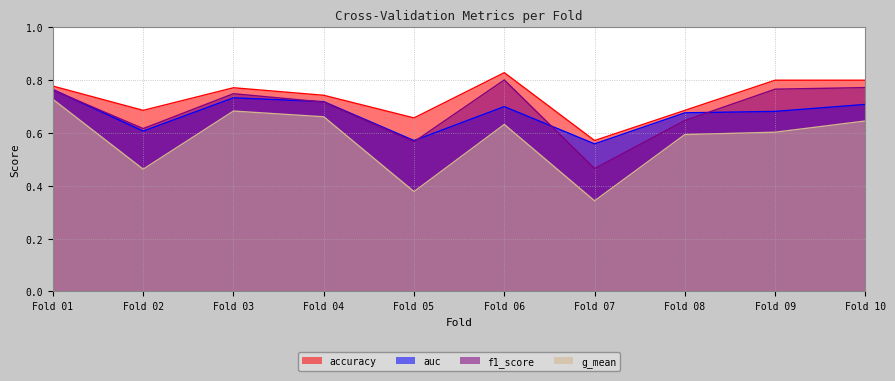

Where is accuracy nearest to the value 0?

Fold 07